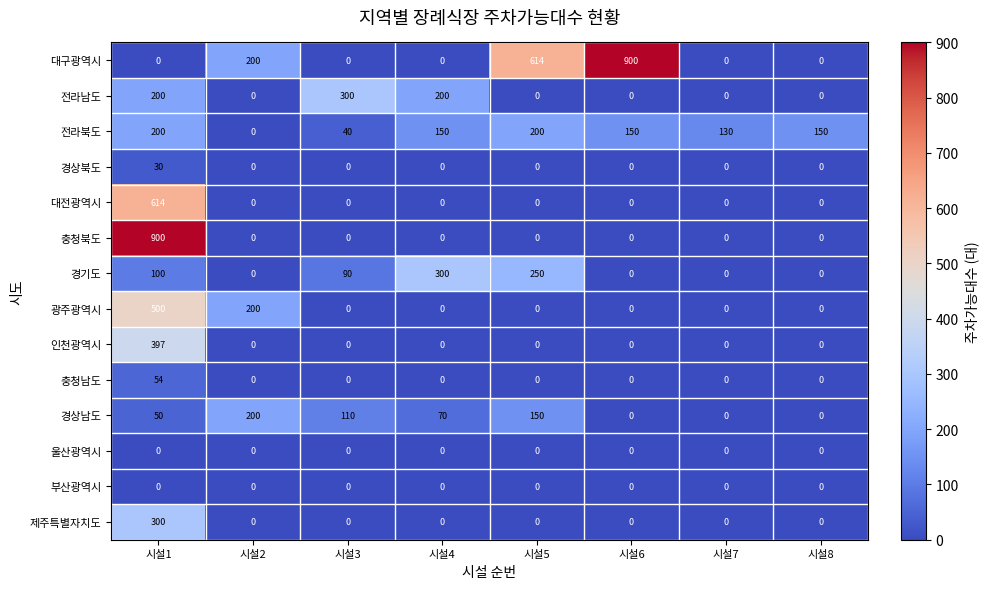

The value of 부산광역시 at 시설8 is 0. True or false?

True